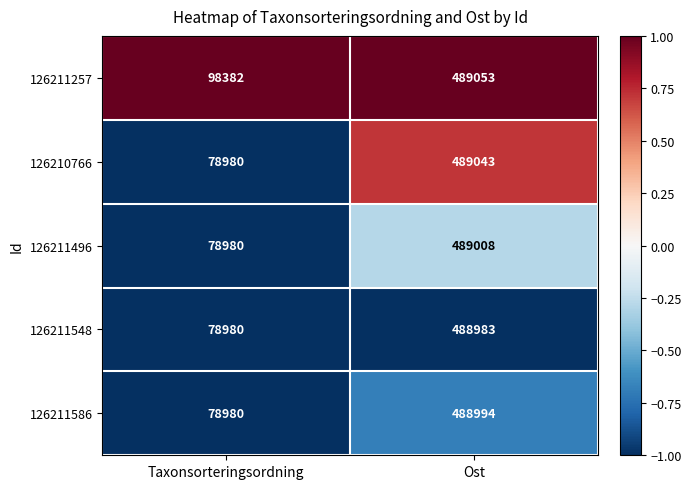

Reading right to left, list all the values displayed in this chart.

126211257: Ost=489053	Taxonsorteringsordning=98382
126210766: Ost=489043	Taxonsorteringsordning=78980
126211496: Ost=489008	Taxonsorteringsordning=78980
126211548: Ost=488983	Taxonsorteringsordning=78980
126211586: Ost=488994	Taxonsorteringsordning=78980